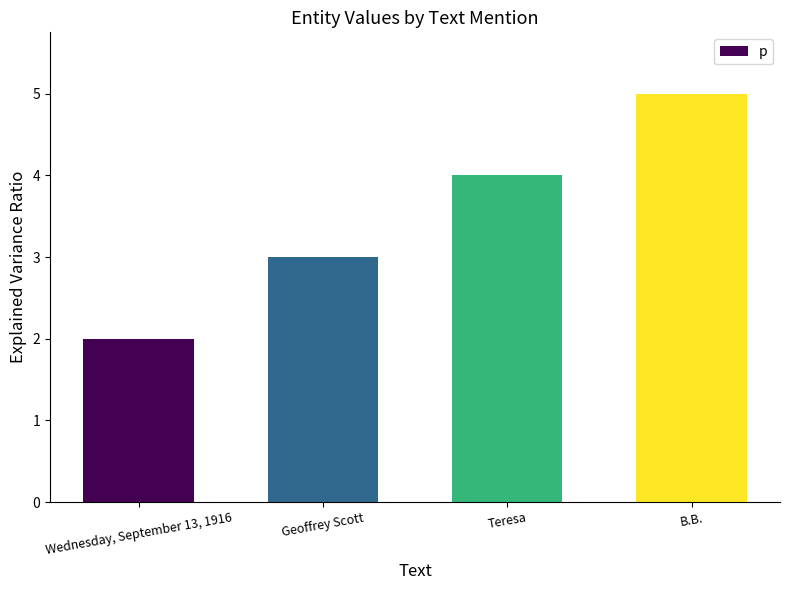

How many data points are less than 4?

2